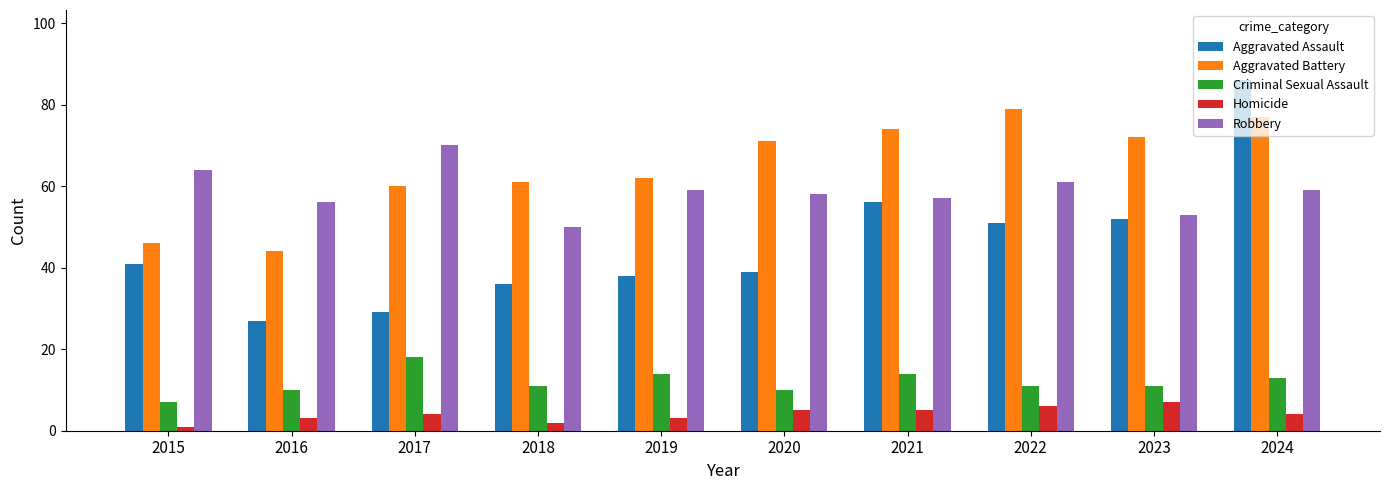

What is the value of the Aggravated Battery bar at the 9th from the left?

72